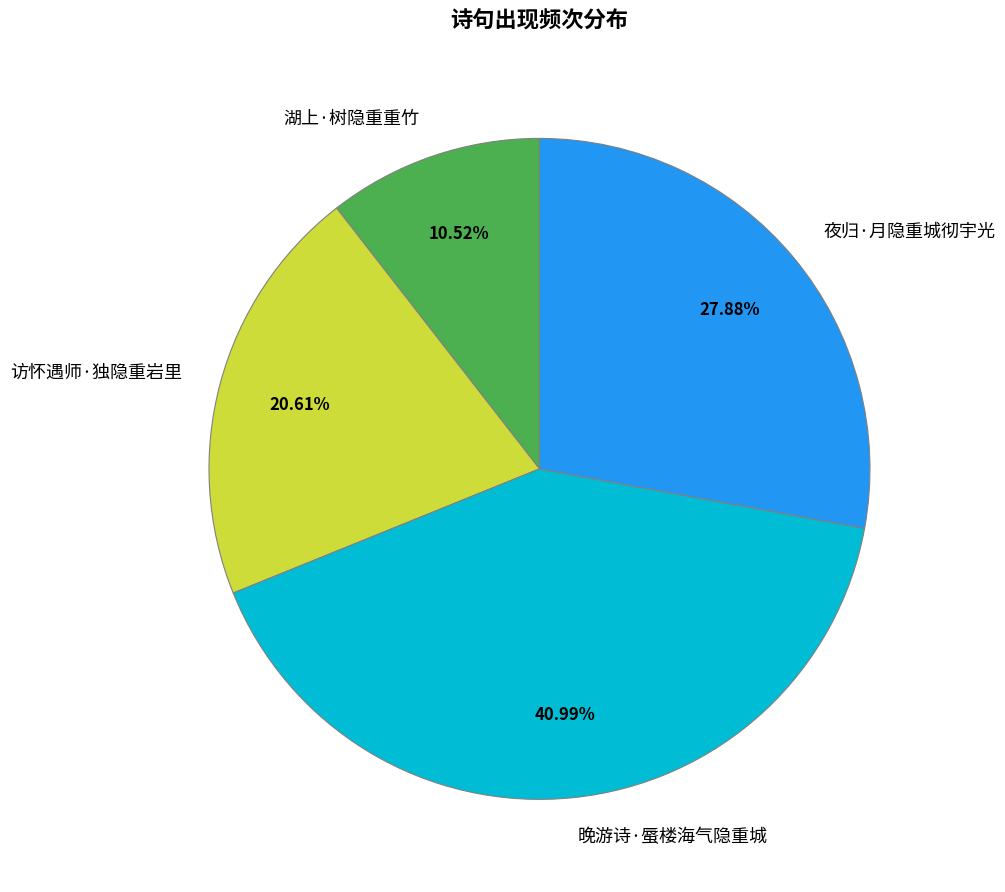

To the nearest percent, what is the average slice percentage?

25%